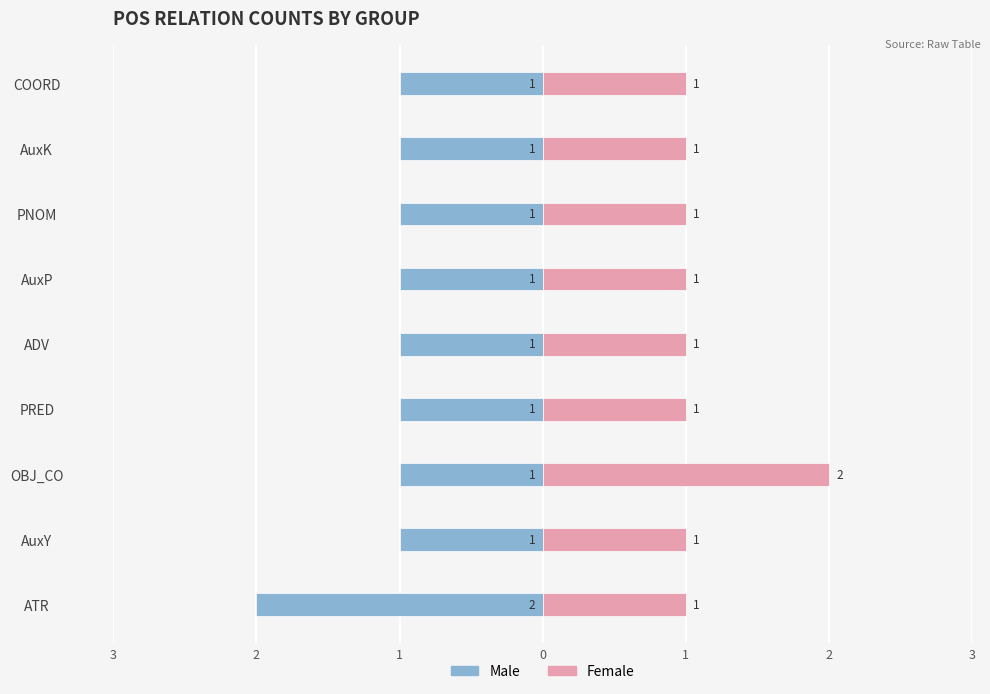

What are all the series names shown in the legend?

Male, Female